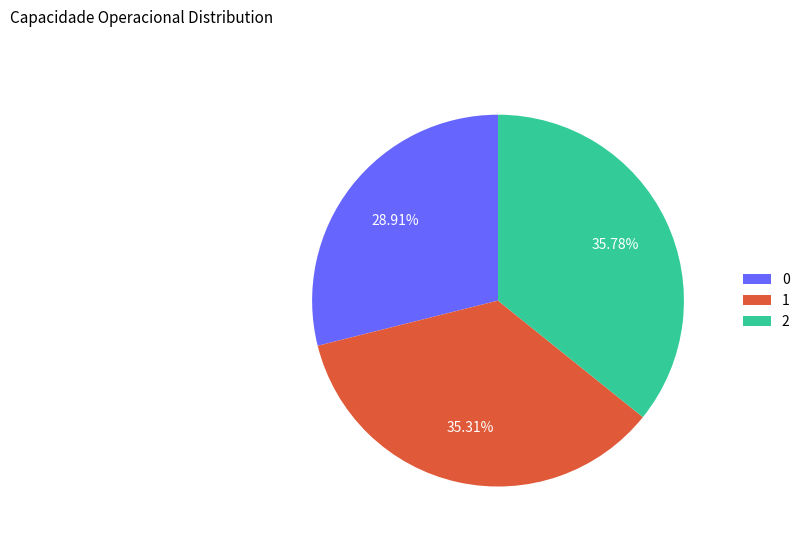

True or false: 2 accounts for 36% of the total.

True